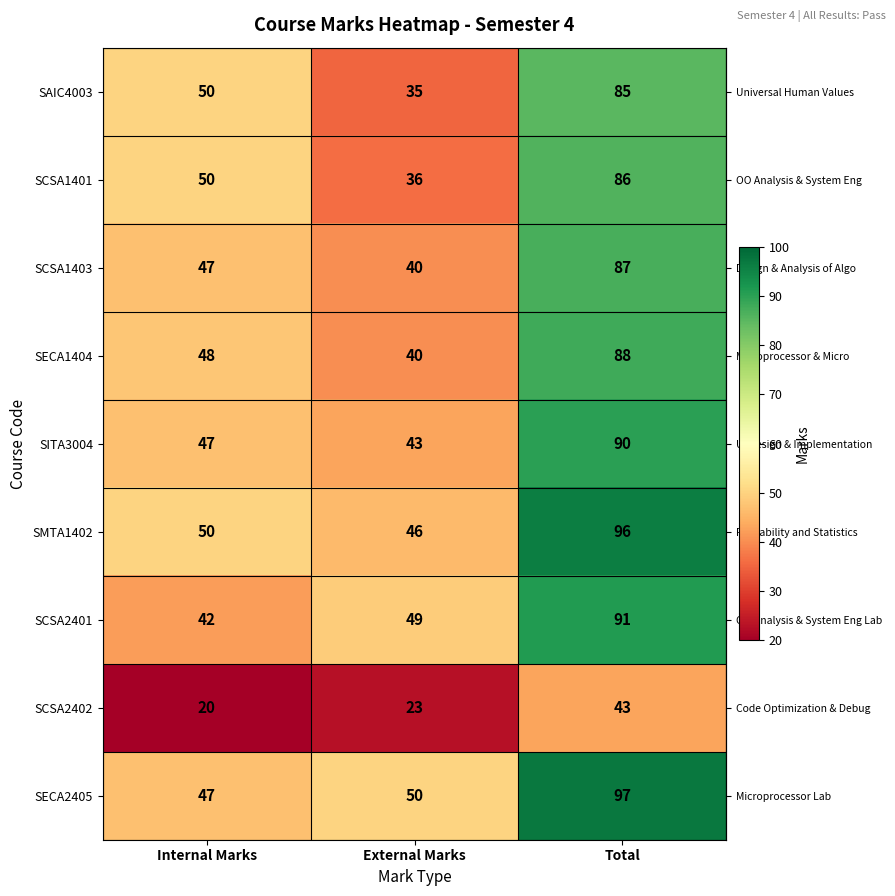

At which category does the chart reach its minimum across all series?

Internal Marks